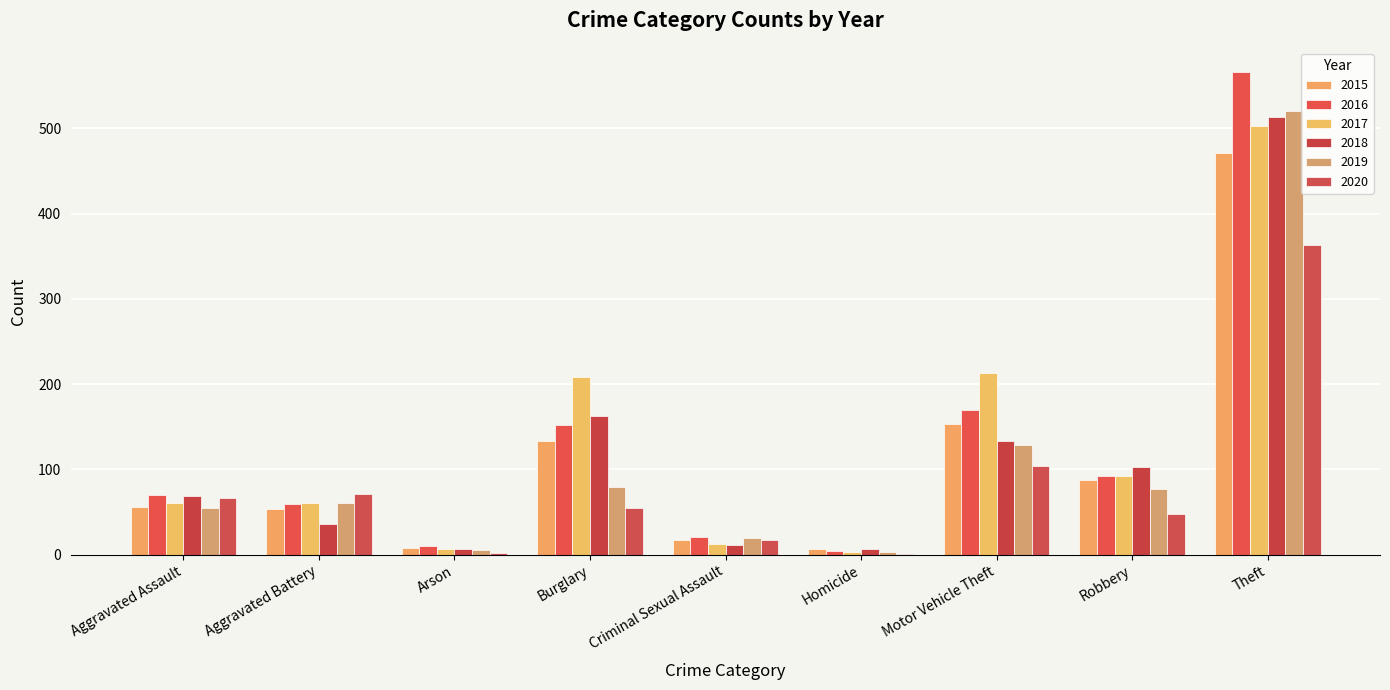

At Theft, list the series in order from smallest to largest.

2020, 2015, 2017, 2018, 2019, 2016